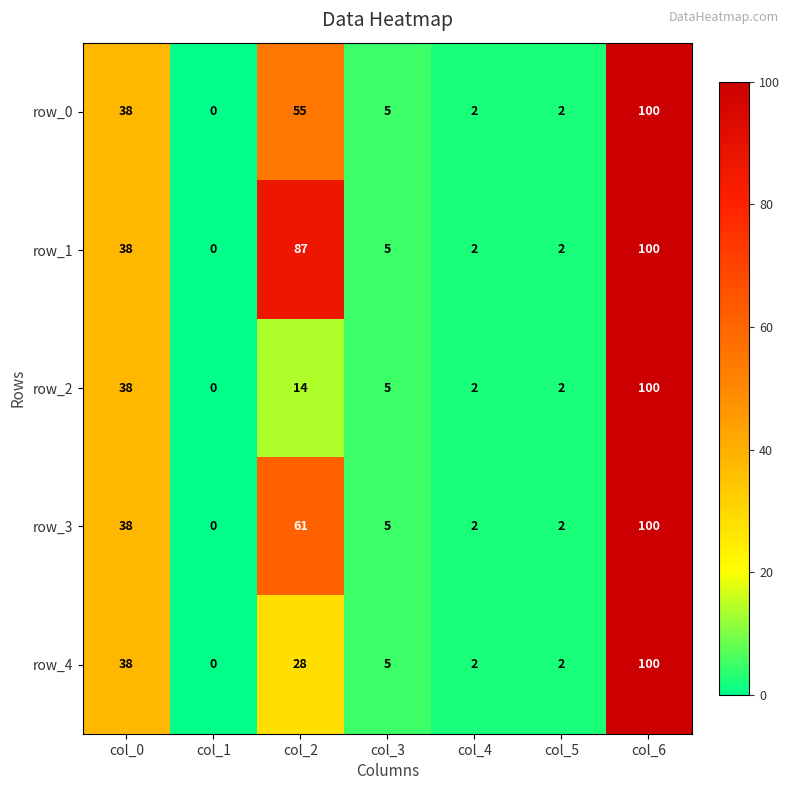

How many distinct data groups are displayed?

5